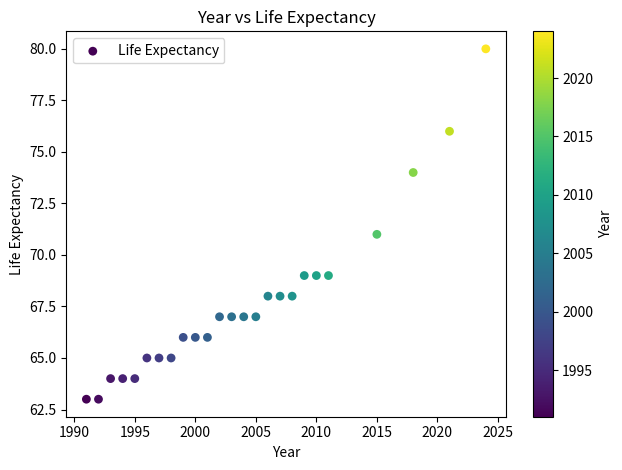

What is the range of X values (max minus min)?

33